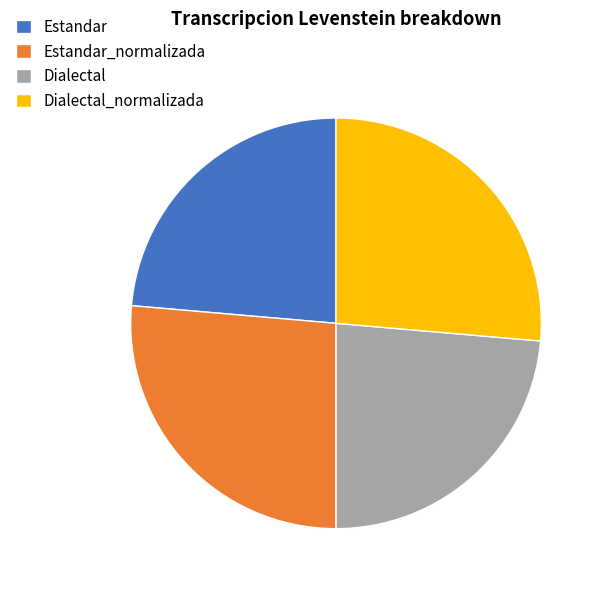

Between Estandar and Dialectal_normalizada, which is larger?

Dialectal_normalizada